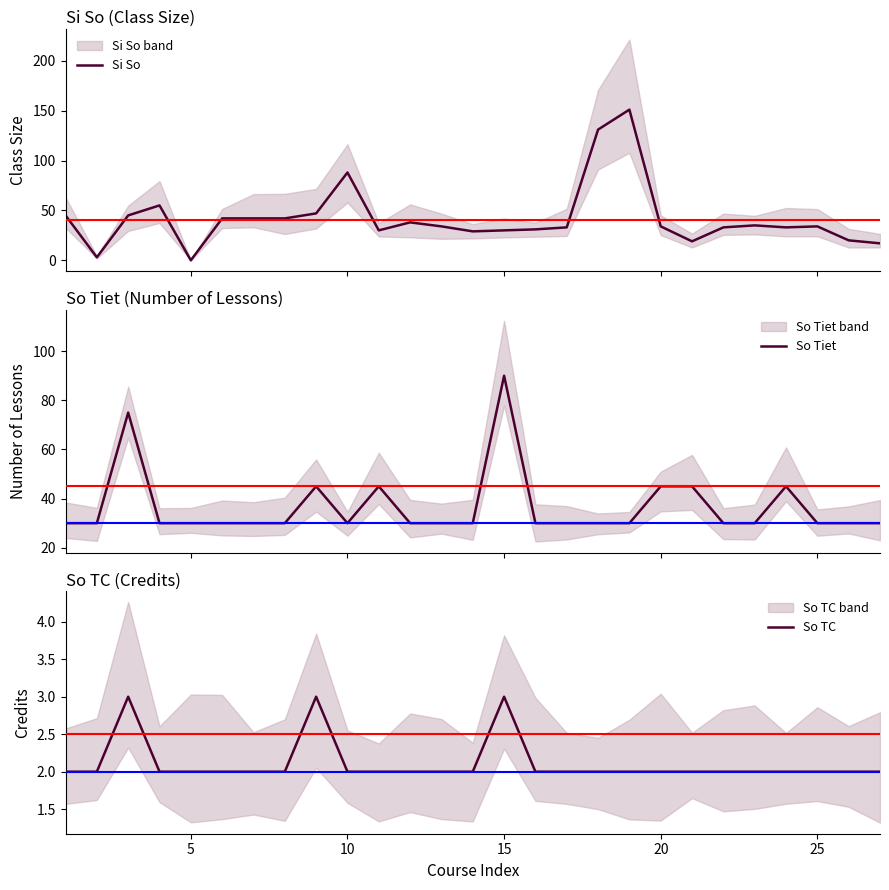

What is the highest value of the Si So series?

151